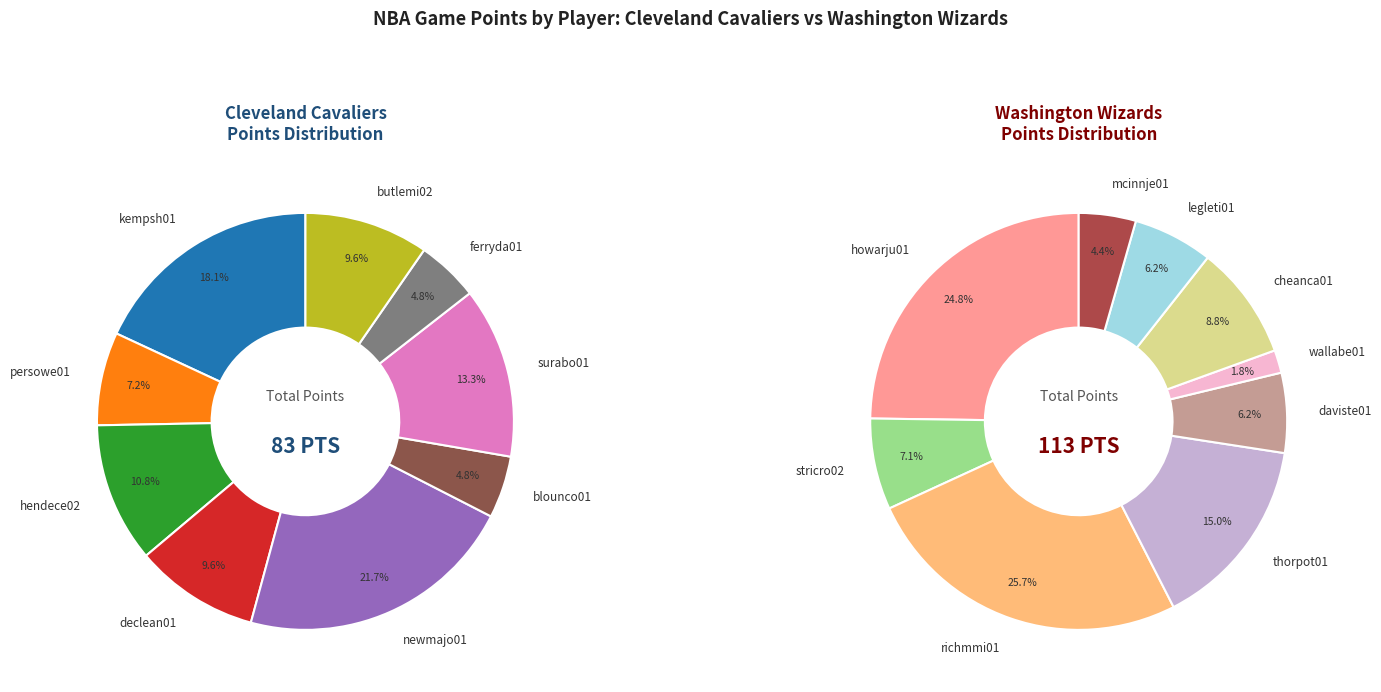

How much of the chart is everything except anderde01?

100.0%